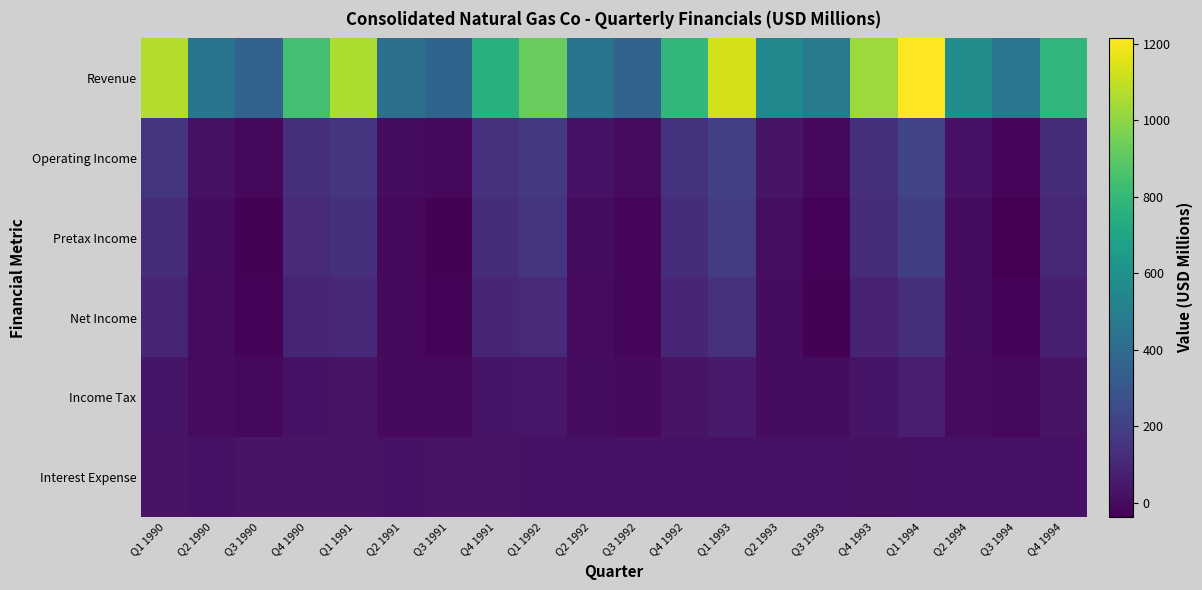

List the series in order of their peak value, lowest first.

Interest Expense, Income Tax, Net Income, Pretax Income, Operating Income, Revenue